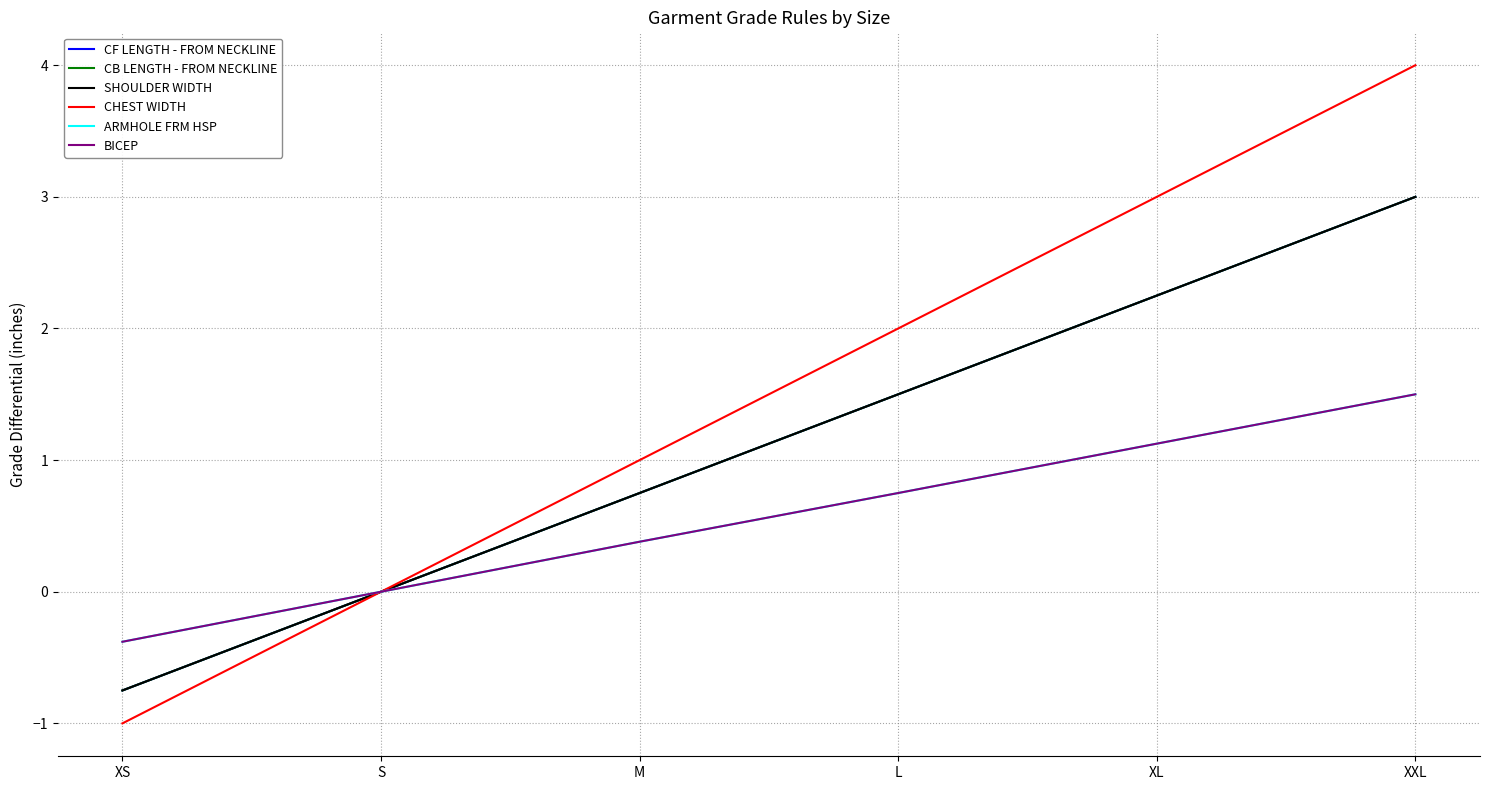

Is this an area chart (filled region under the line)?

No